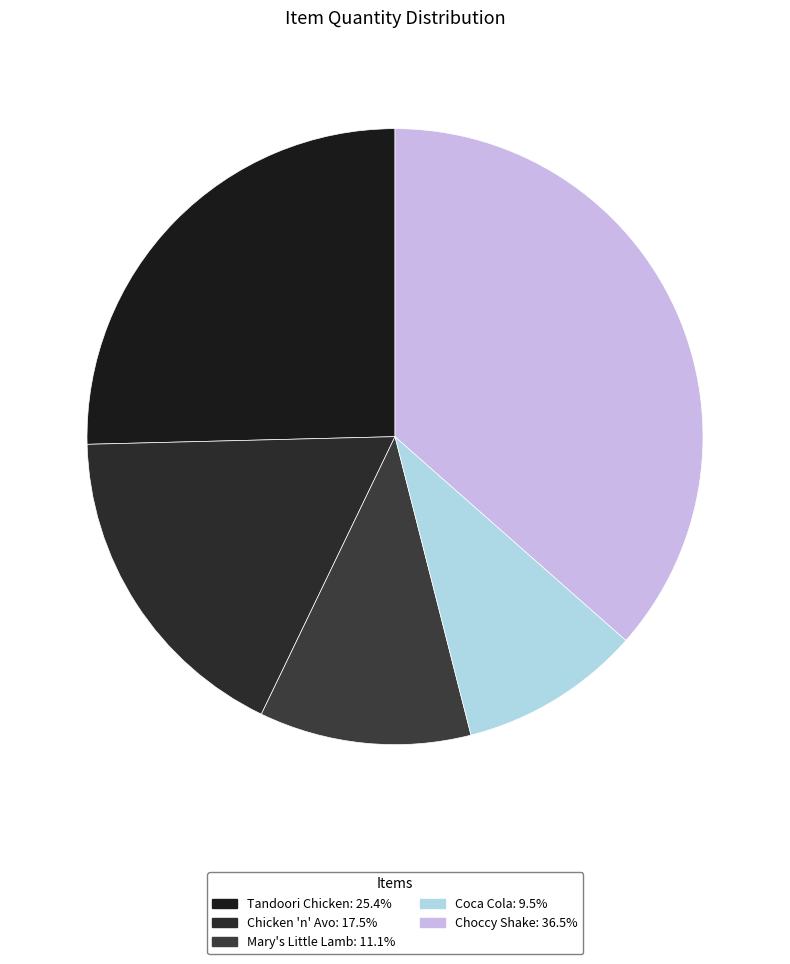

Approximately how many times larger is the value at Tandoori Chicken compared to Coca Cola?

2.7